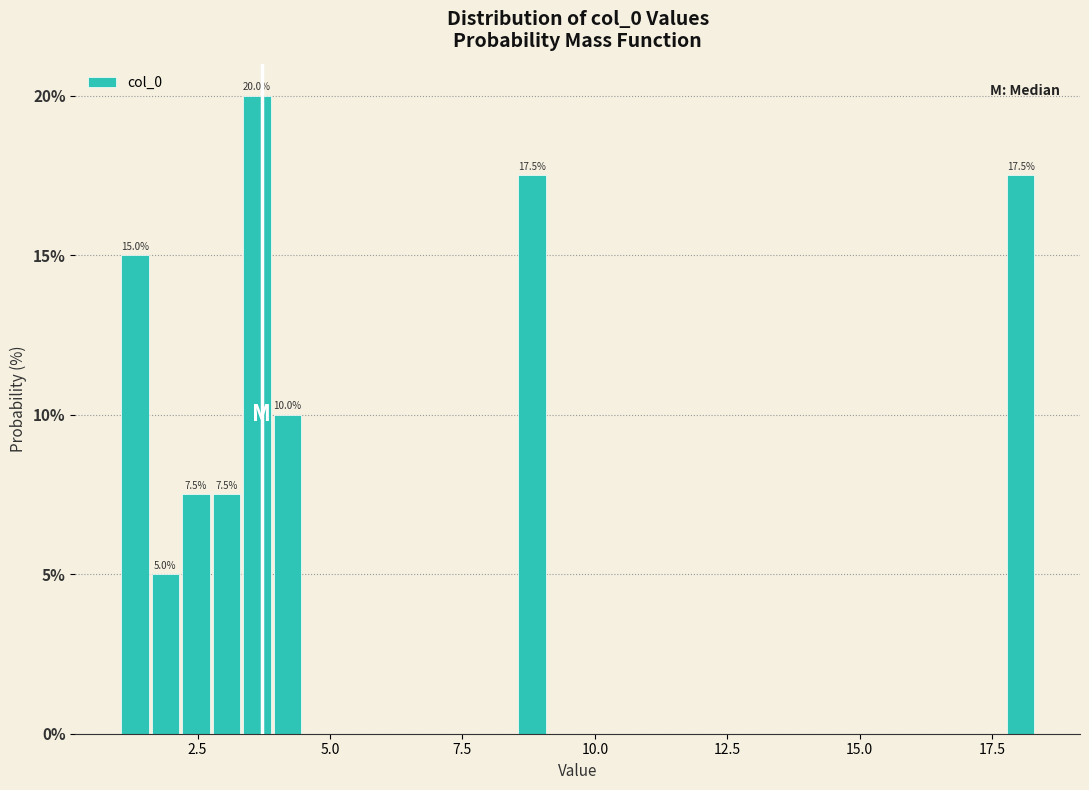

Around what value on the x-axis is the tallest bar? Give the approximate position of its centre, as read against the axis.

3.5